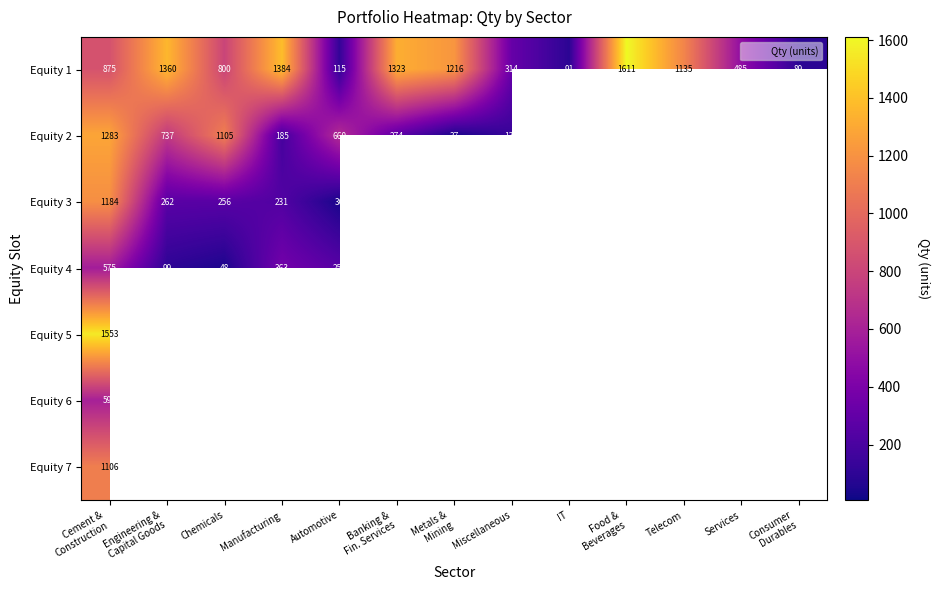

Between Cement & Construction and Metals & Mining, which series saw the biggest shift?

Equity 2